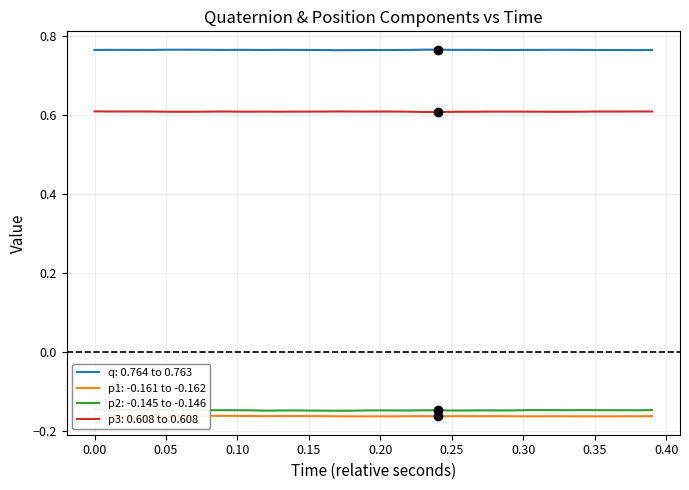

Rank the series by their maximum value, from highest to lowest.

q, p3, p2, p1